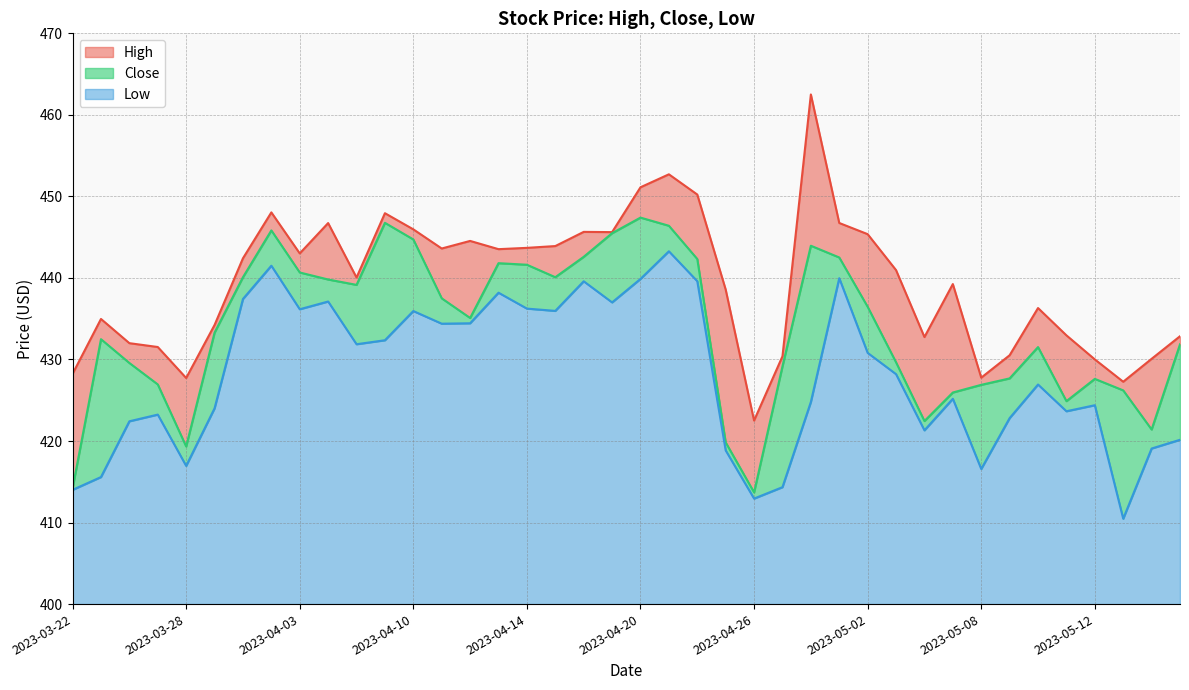

Reading left to right, what are all the values shown in this chart?

High: 428.2	435.0	432.0	431.5	427.7	434.2	442.4	448.0	443.0	446.7	440.0	447.9	446.0	443.6	444.5	443.5	443.7	443.9	445.6	445.6	451.1	452.7	450.2	438.6	422.5	430.4	462.5	446.7	445.4	441.0	432.8	439.2	427.8	430.5	436.3	433.0	430.0	427.3	430.1	432.9
Close: 414.2	432.5	429.6	426.9	419.3	433.3	440.1	445.8	440.7	439.8	439.1	446.8	444.7	437.5	435.1	441.8	441.6	440.1	442.6	445.5	447.4	446.4	442.3	419.8	413.7	429.2	444.0	442.5	436.5	429.6	422.5	426.0	426.9	427.7	431.5	424.9	427.6	426.2	421.4	431.9
Low: 414.0	415.6	422.4	423.2	417.0	424.0	437.4	441.5	436.2	437.1	431.9	432.4	435.9	434.4	434.4	438.2	436.2	436.0	439.6	437.0	439.9	443.3	439.6	418.9	412.9	414.3	424.8	440.0	430.8	428.2	421.3	425.2	416.6	422.8	426.9	423.6	424.4	410.5	419.1	420.1